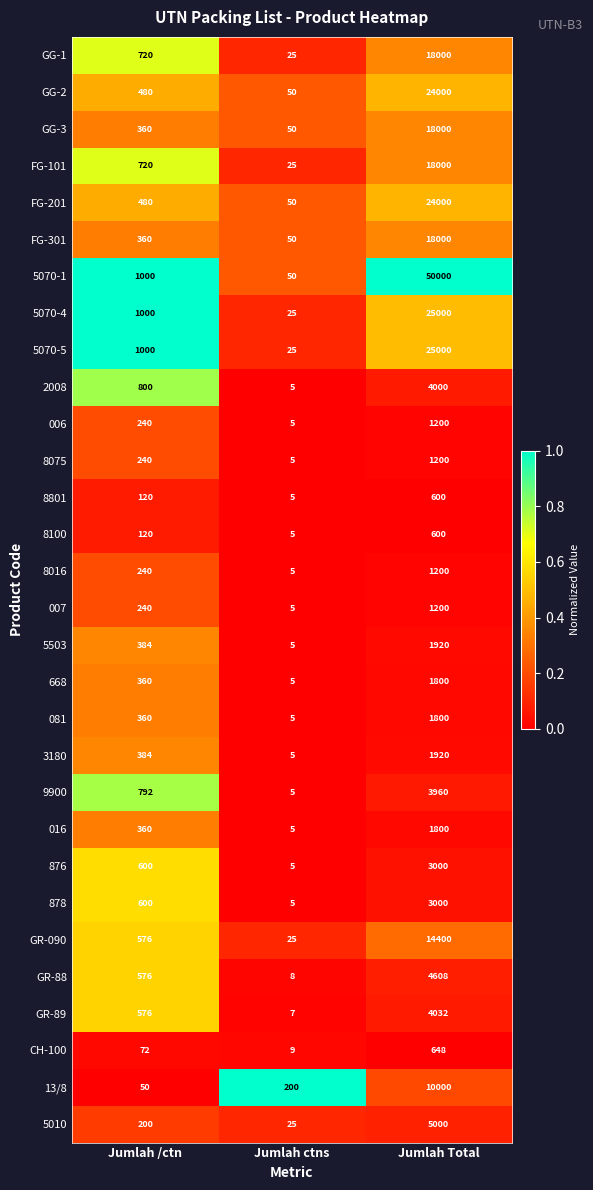

Which category has the highest value across all series?

Jumlah Total